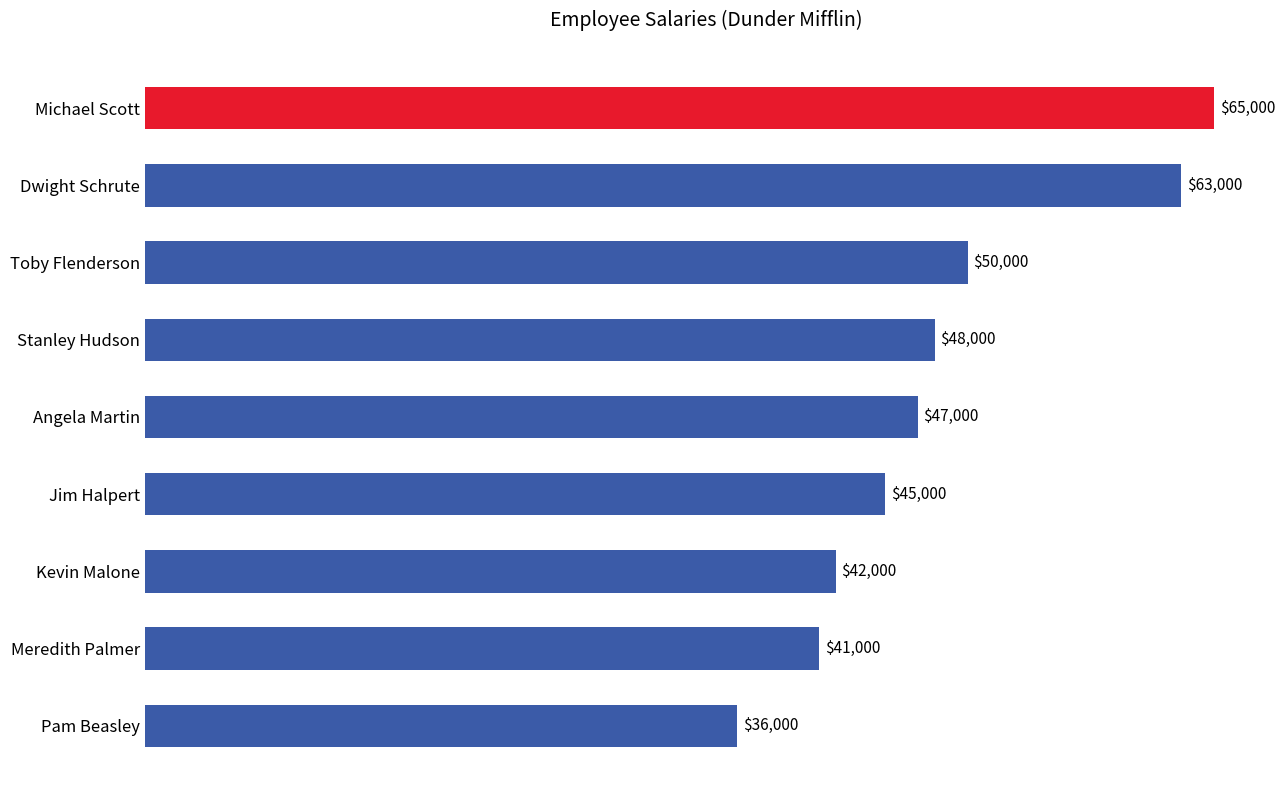

Count the number of categories in the chart.

9